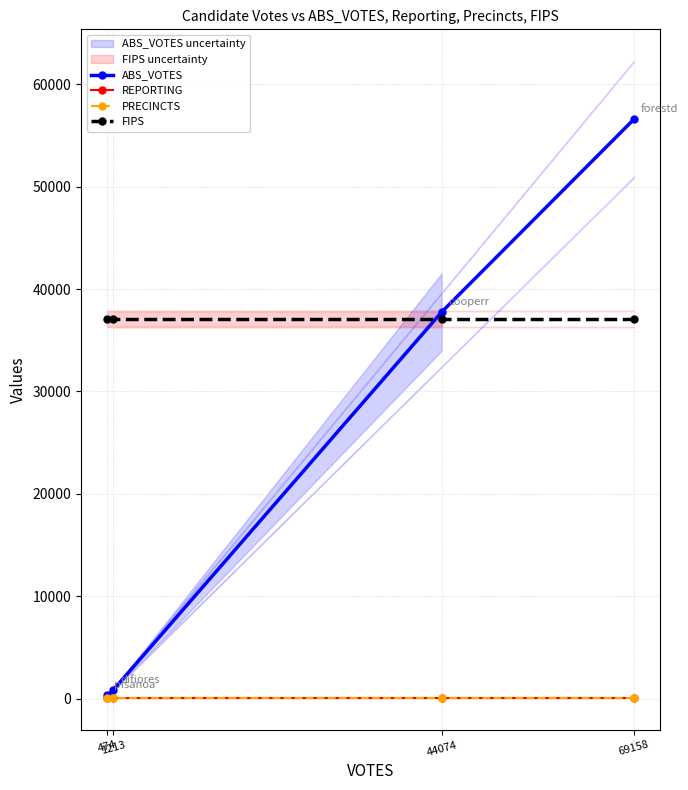

What is the greatest value displayed?

56593